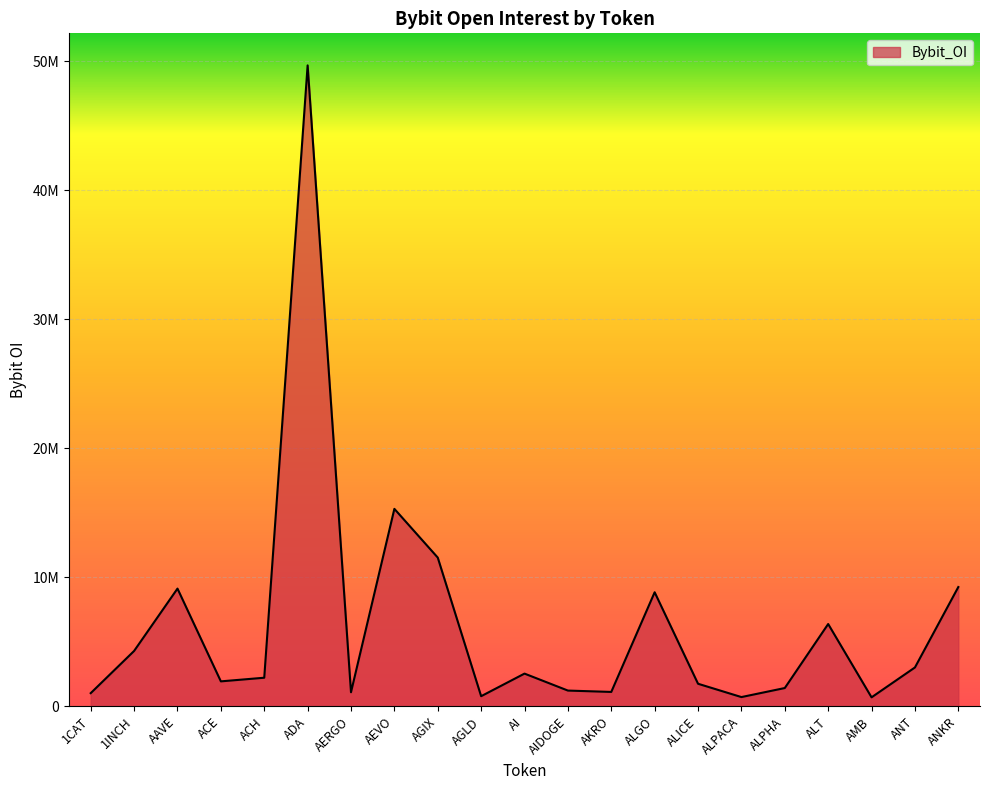

The value at ALICE is 2836260. True or false?

False